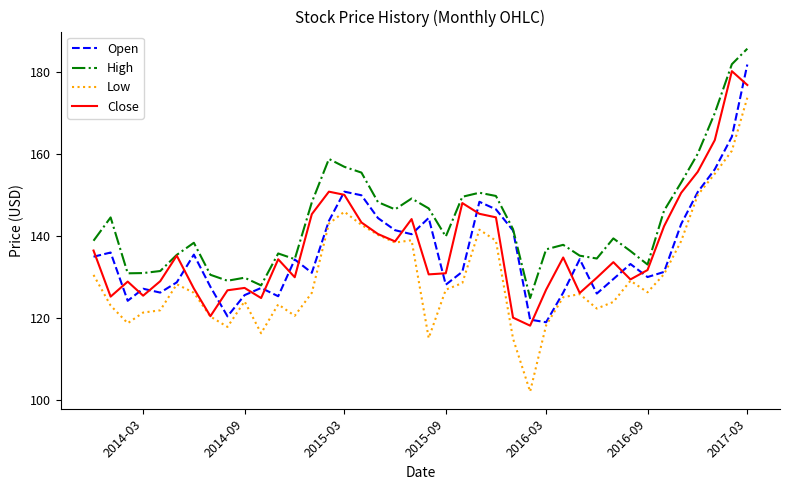

What is the smallest value displayed?

102.1